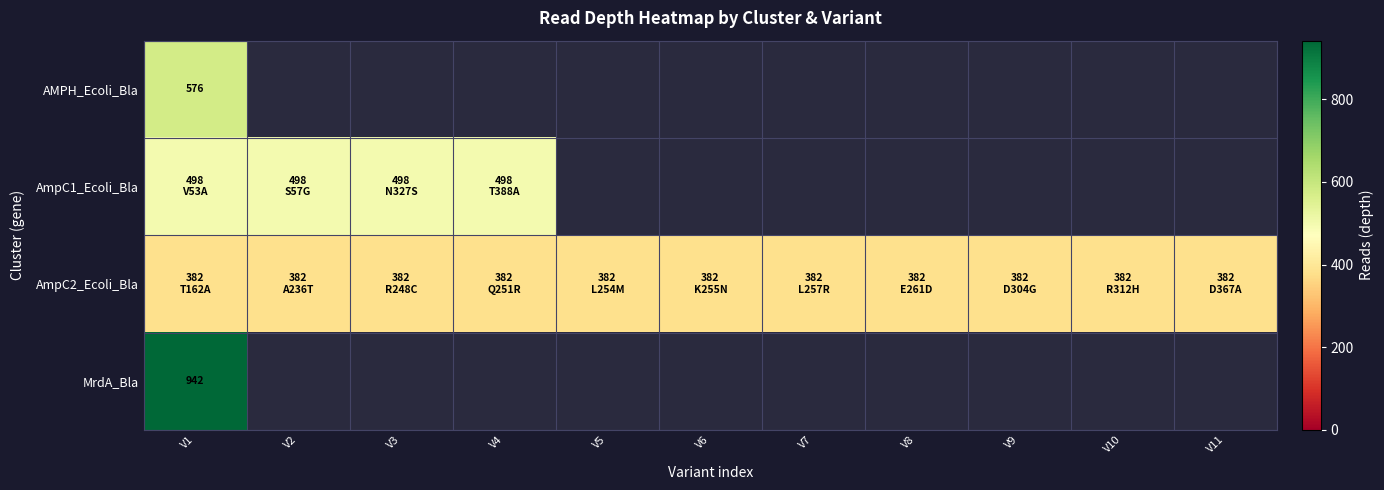

At how many categories does at least one series exceed 891?

1